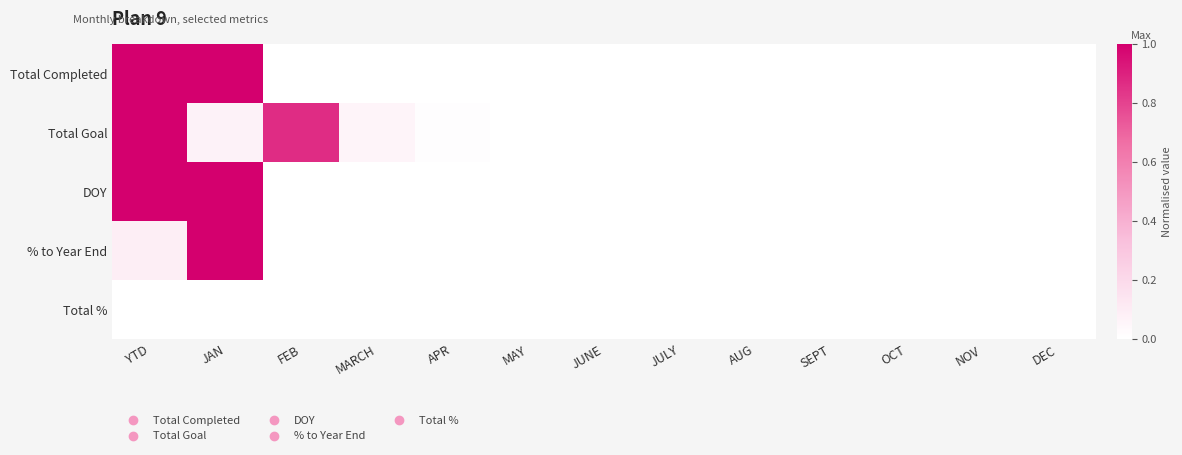

At how many categories does at least one series exceed 0?

5